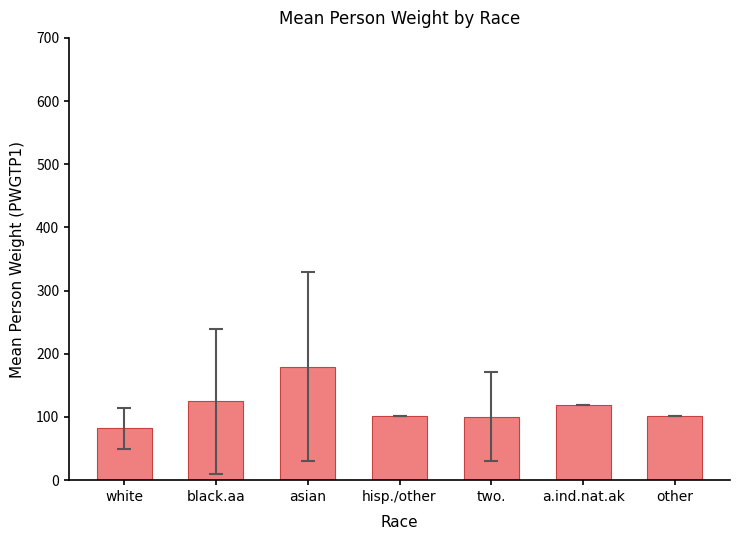

Which category has the highest value across all series?

asian